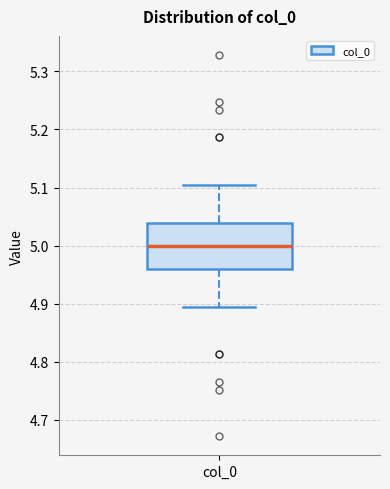

Where is the upper edge of the box for col_0 on the y-axis? The values are not printed on the chart, so give them approximately, as read against the axis.

5.04